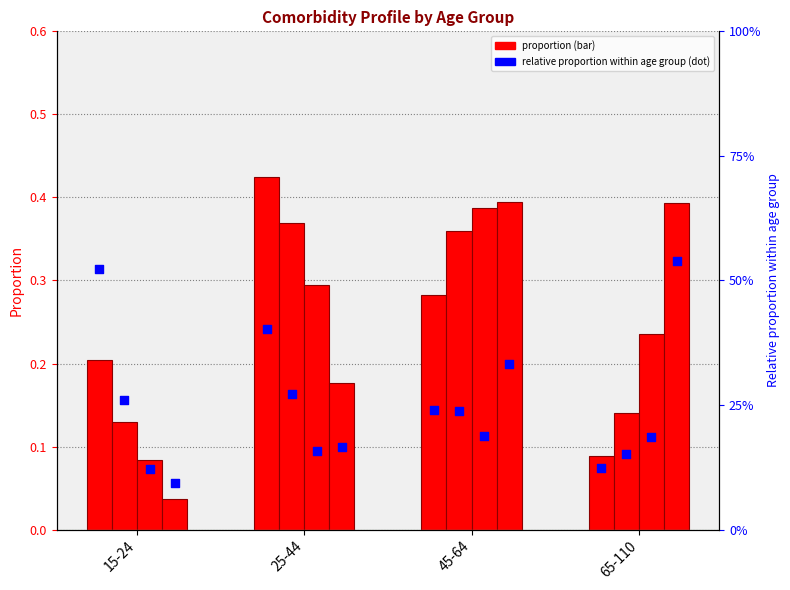

Is the value of 0 chronic disease (rel) at 65-110 greater than the value of 1 chronic disease at 45-64?

No